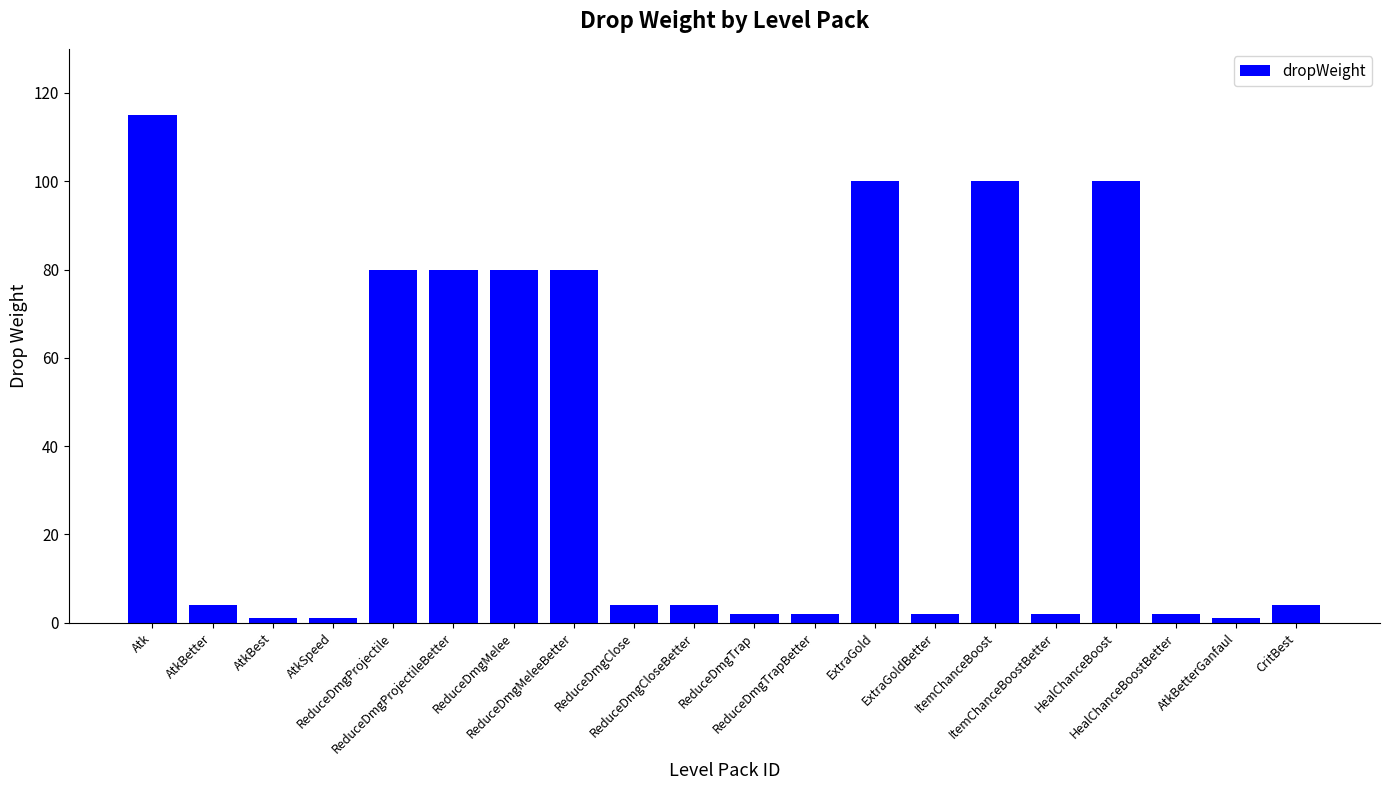

Which has a higher value, ReduceDmgProjectileBetter or ItemChanceBoostBetter?

ReduceDmgProjectileBetter